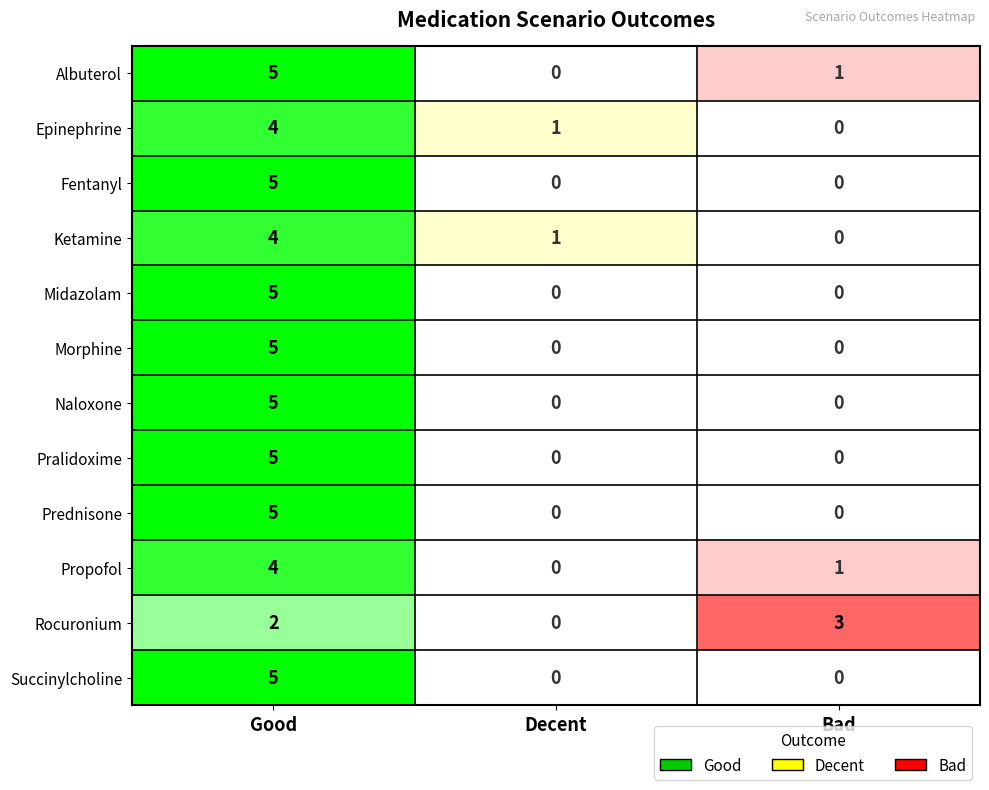

Reading left to right, transcribe all the data shown in this chart.

Albuterol: Albuterol=5	Epinephrine=0	Fentanyl=1
Epinephrine: Albuterol=4	Epinephrine=1	Fentanyl=0
Fentanyl: Albuterol=5	Epinephrine=0	Fentanyl=0
Ketamine: Albuterol=4	Epinephrine=1	Fentanyl=0
Midazolam: Albuterol=5	Epinephrine=0	Fentanyl=0
Morphine: Albuterol=5	Epinephrine=0	Fentanyl=0
Naloxone: Albuterol=5	Epinephrine=0	Fentanyl=0
Pralidoxime: Albuterol=5	Epinephrine=0	Fentanyl=0
Prednisone: Albuterol=5	Epinephrine=0	Fentanyl=0
Propofol: Albuterol=4	Epinephrine=0	Fentanyl=1
Rocuronium: Albuterol=2	Epinephrine=0	Fentanyl=3
Succinylcholine: Albuterol=5	Epinephrine=0	Fentanyl=0